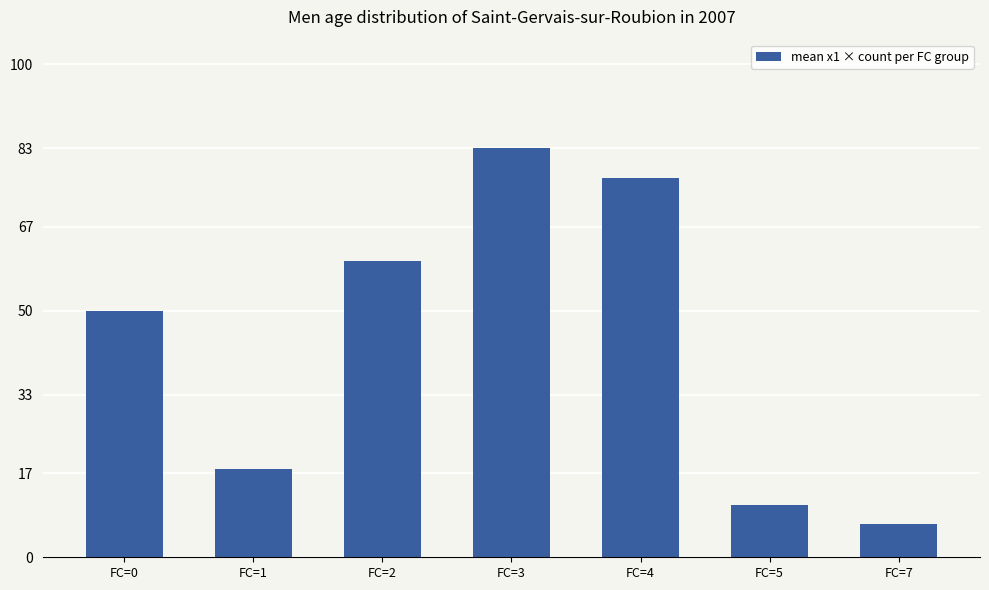

List the labels in order of value, smallest first.

FC=7, FC=5, FC=1, FC=0, FC=2, FC=4, FC=3